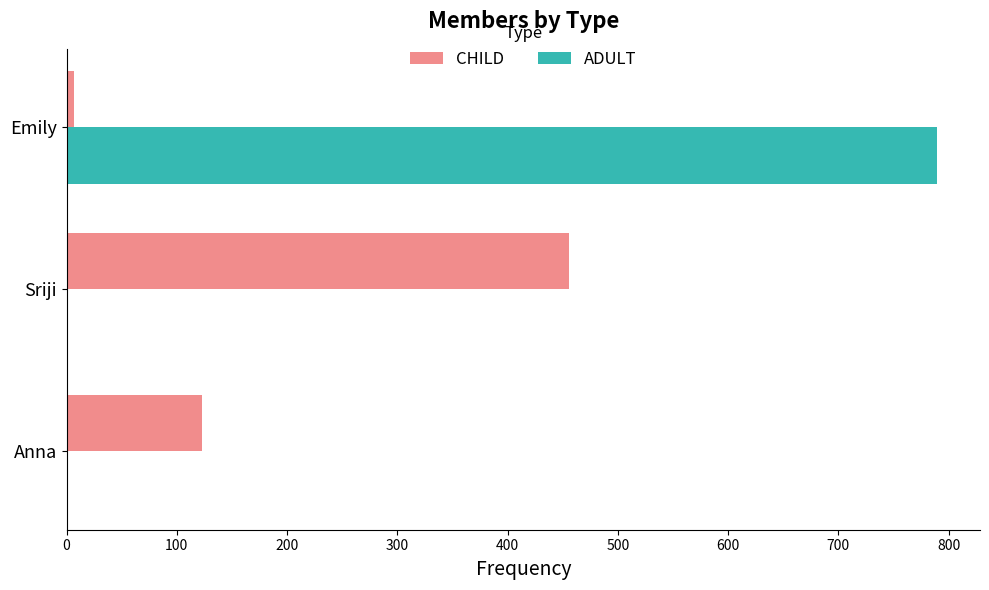

How many distinct data groups are displayed?

2